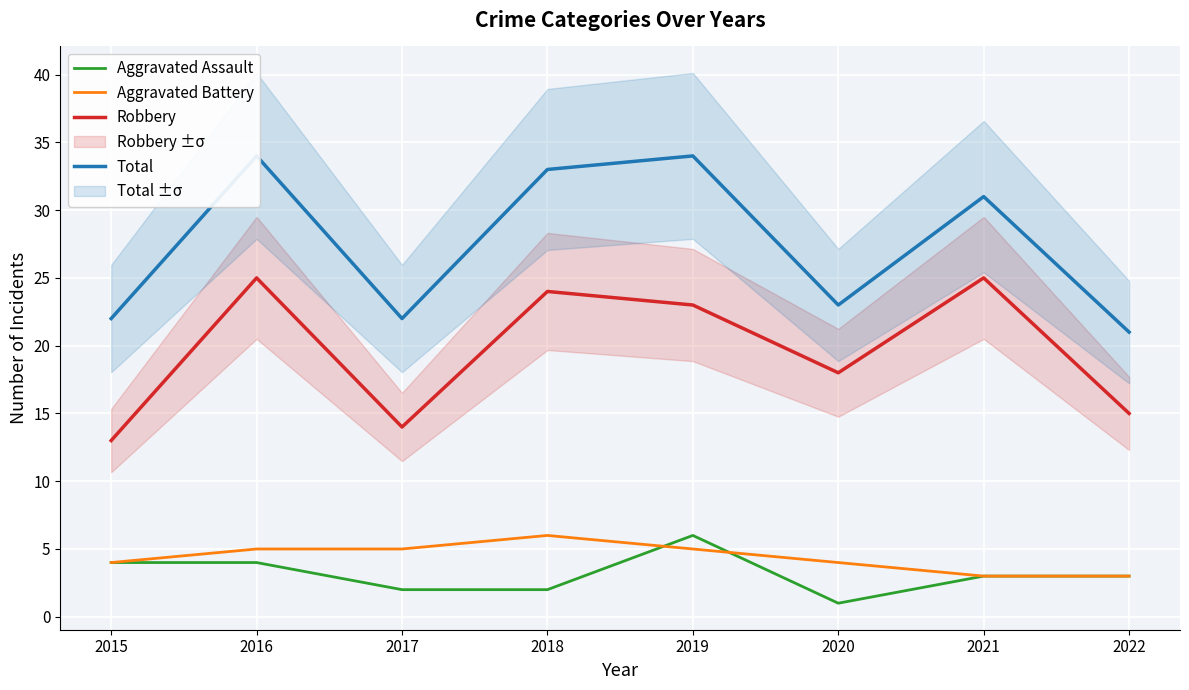

Rank the series by their maximum value, from lowest to highest.

Aggravated Assault, Aggravated Battery, Robbery, Total